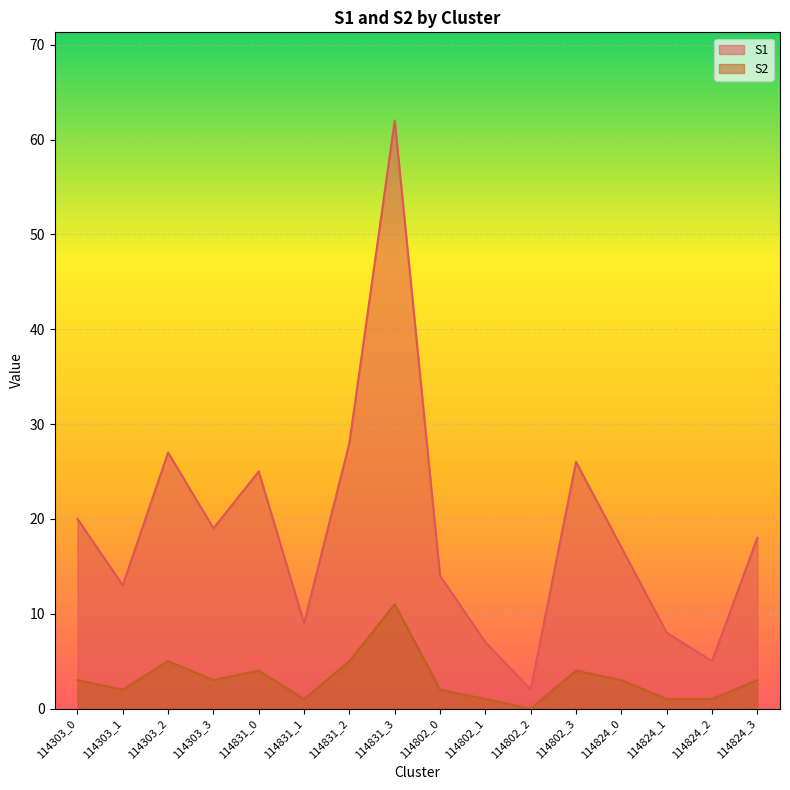

Rank the series by their maximum value, from highest to lowest.

S1, S2